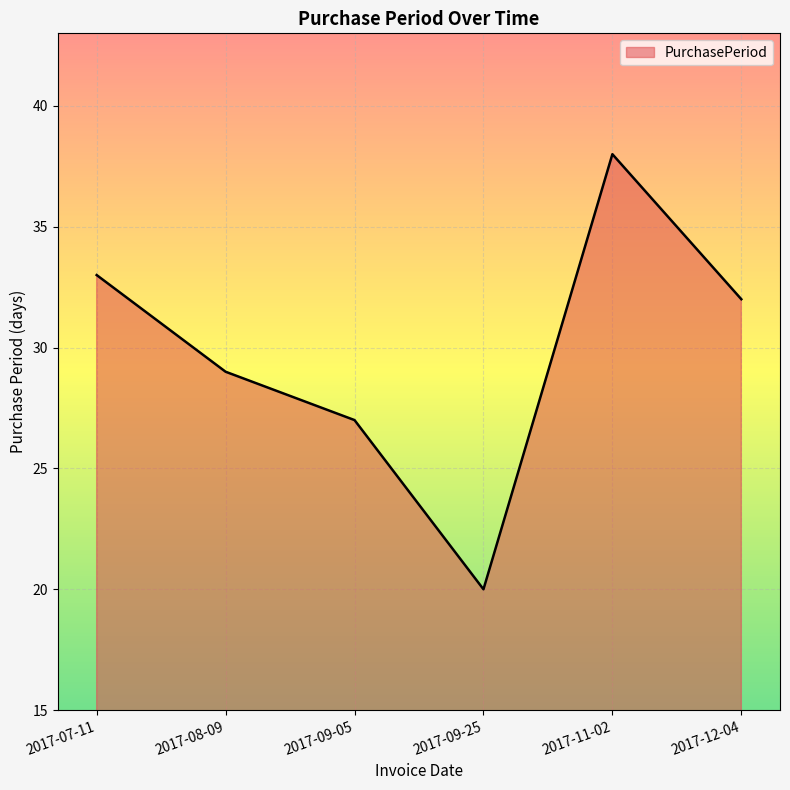

What position from the left is 2017-09-25?

4